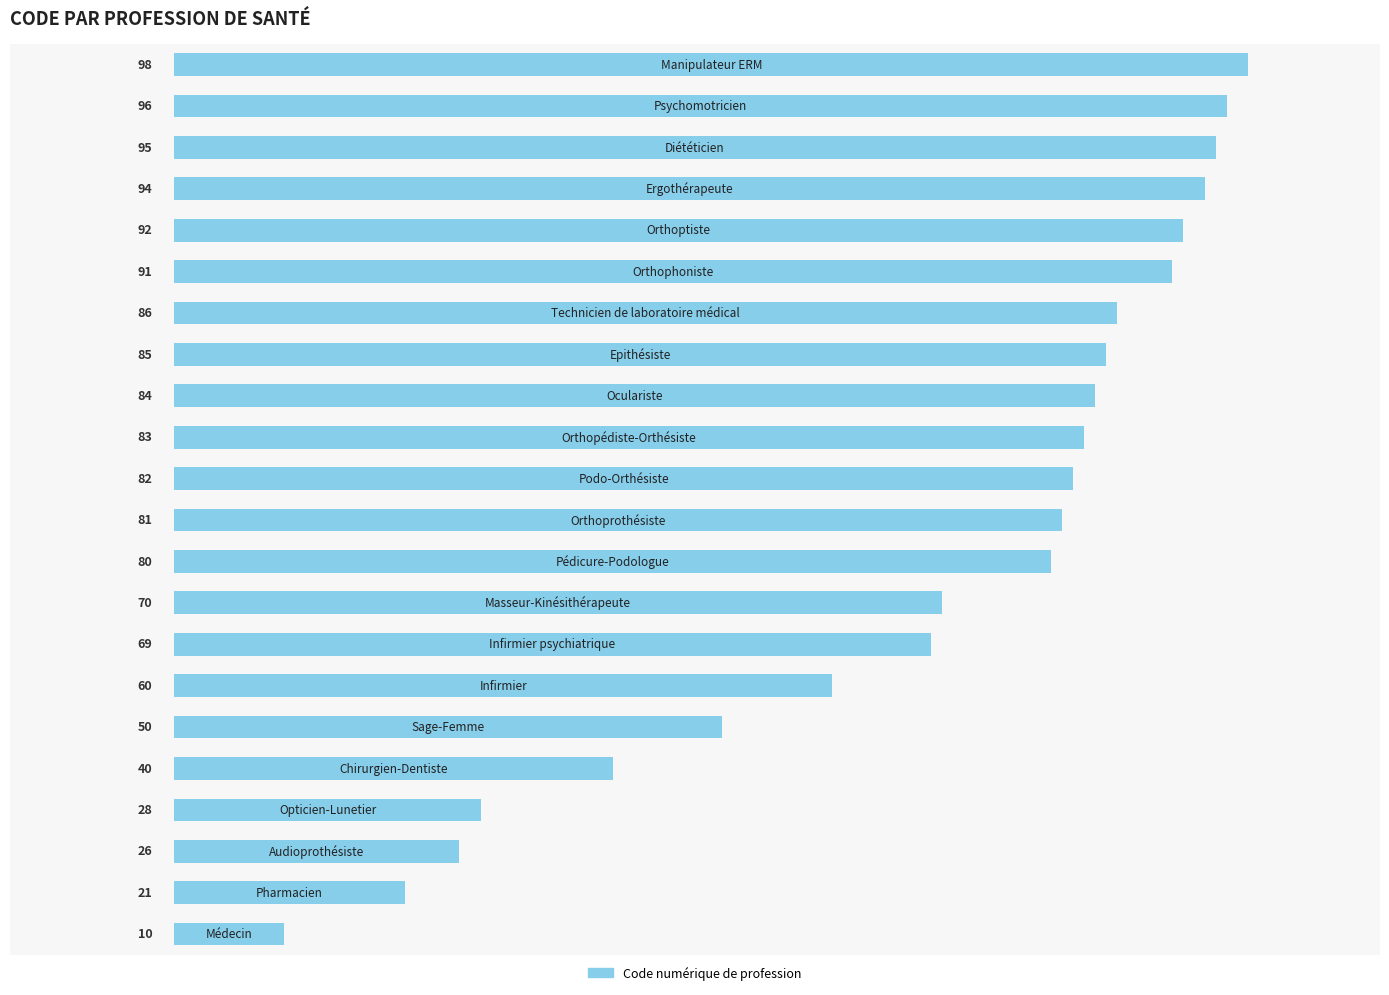

What is the difference between the second highest and minimum values?

86